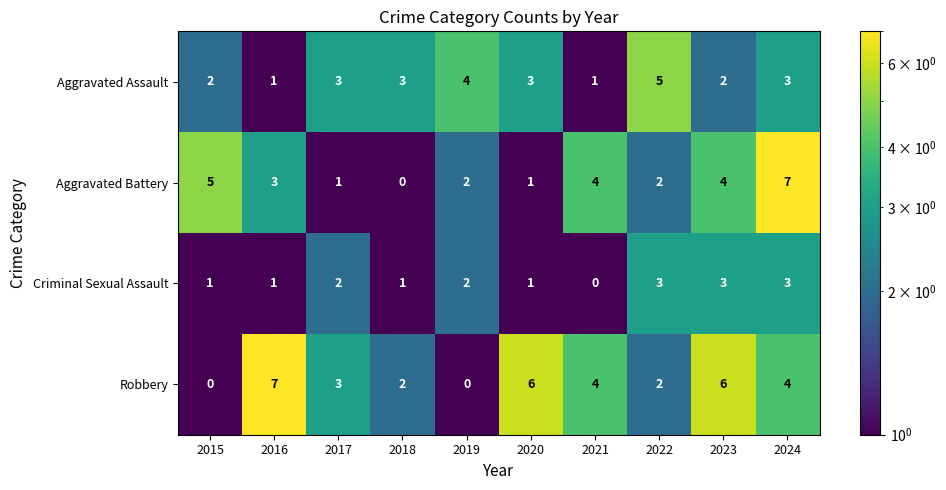

What is the maximum value for Aggravated Battery?

7